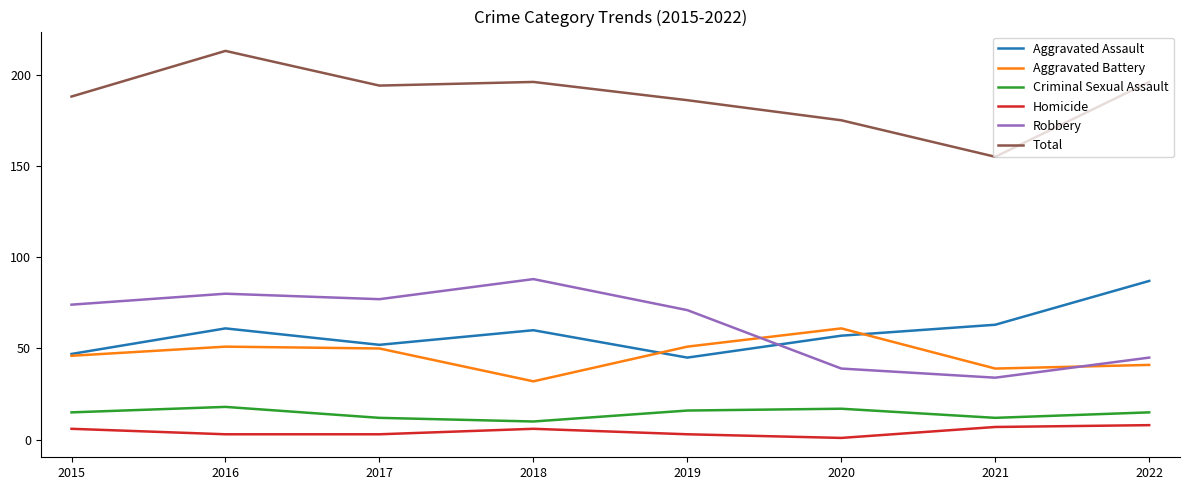

What is the difference between the maximum and minimum values in the Robbery series?

54